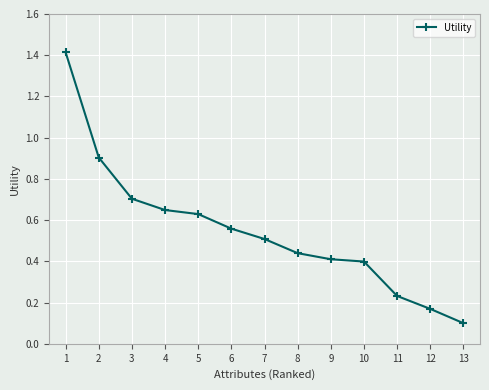

At which category does the chart reach its minimum across all series?

13